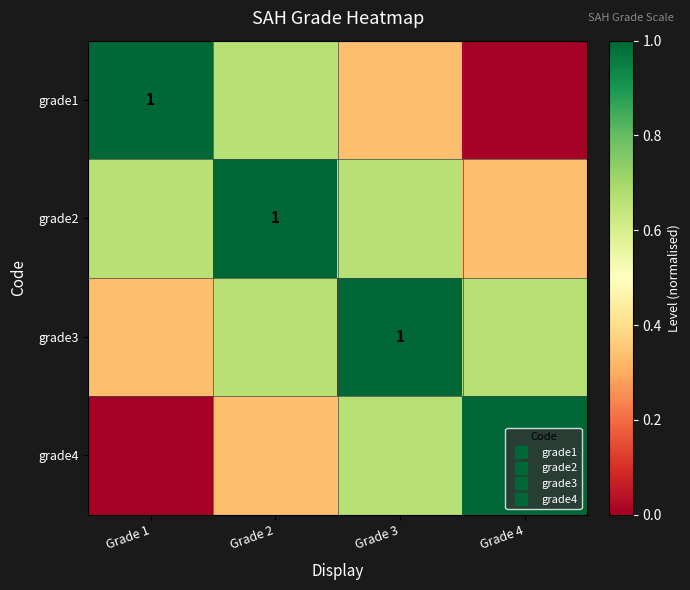

The grade2 series shows 0.3 at Grade 3. True or false?

False